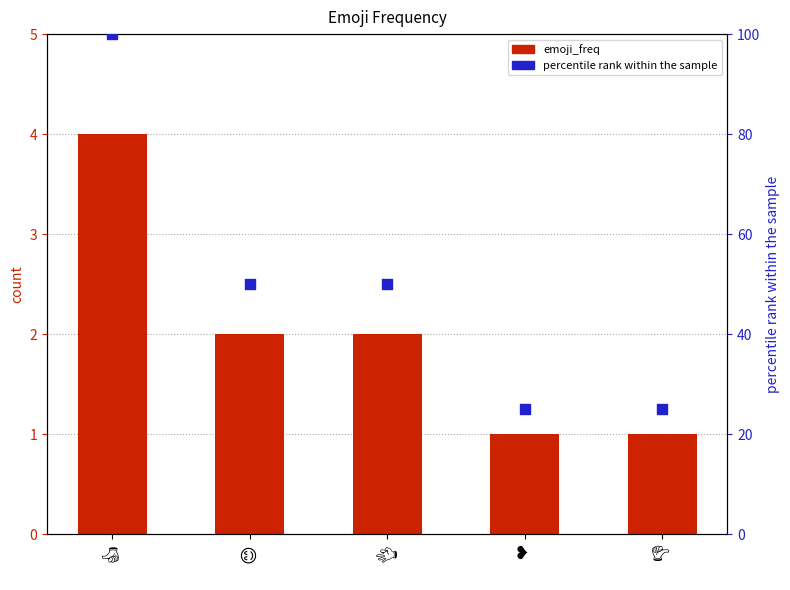

Which series contains the lowest Y value?

emoji_freq